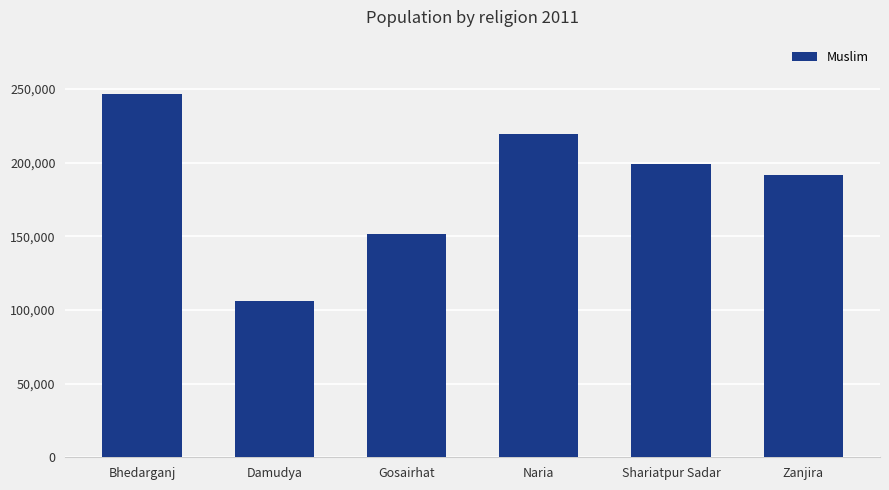

Rank the categories by value from lowest to highest.

Damudya, Gosairhat, Zanjira, Shariatpur Sadar, Naria, Bhedarganj